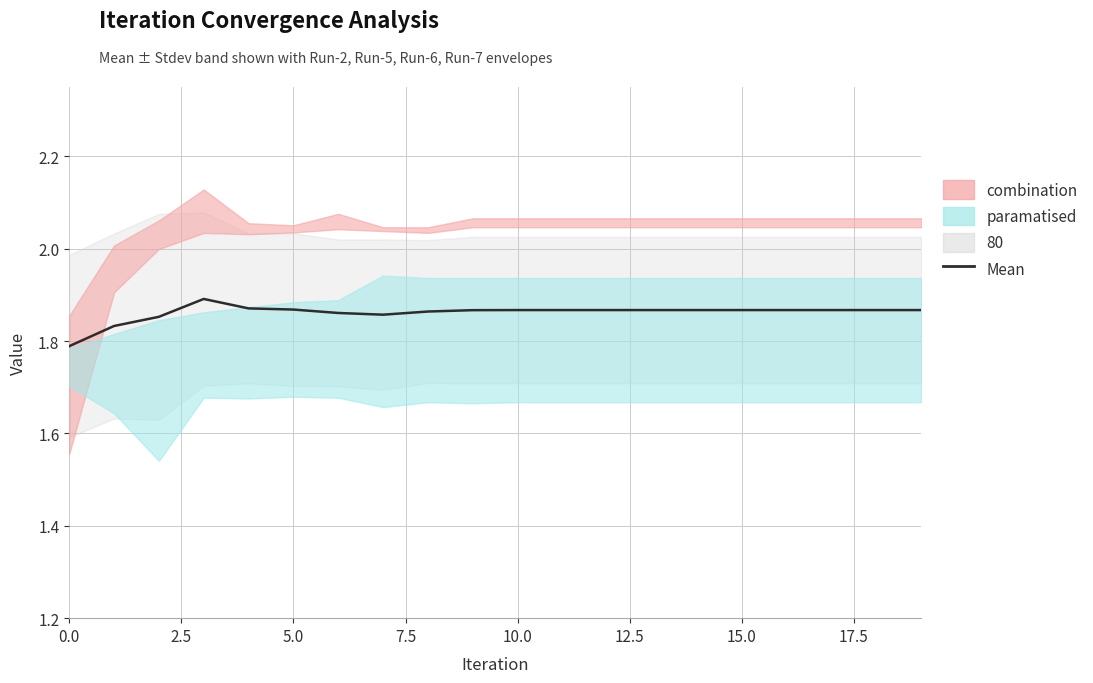

How many points are higher than both their immediate neighbors (excluding endpoints)?

1